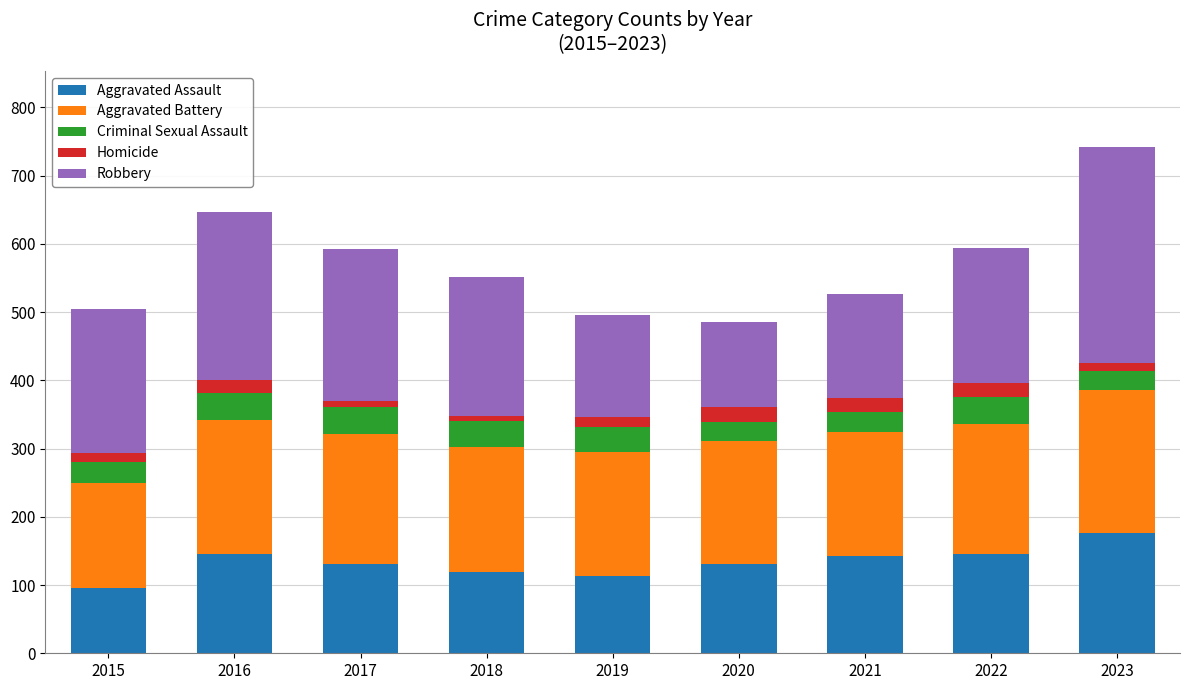

What is the maximum value for Aggravated Assault?

177